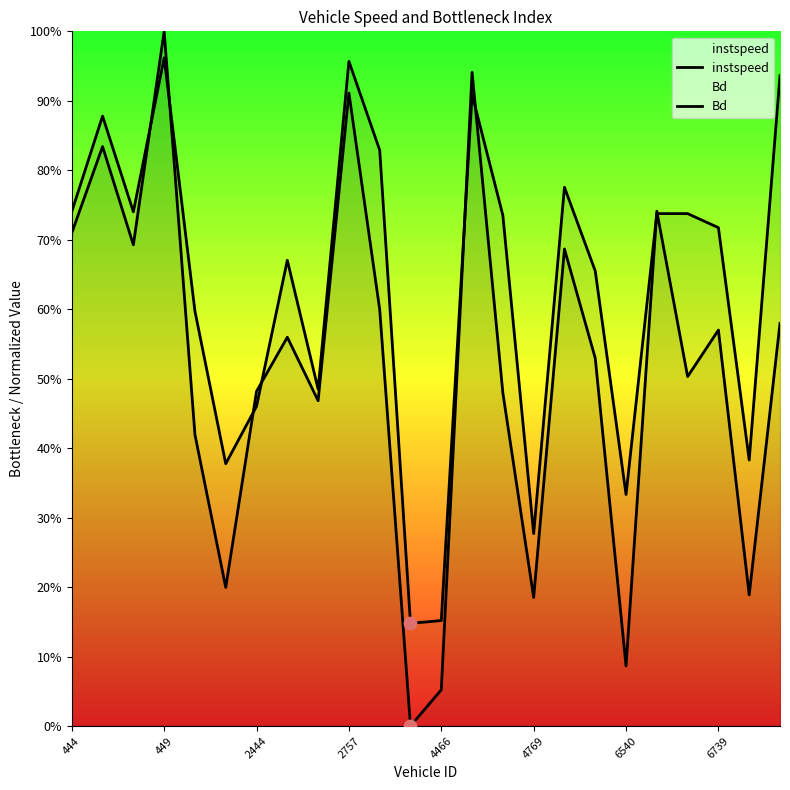

Is the value of Bd at 21 greater than the value of instspeed at 20?

Yes